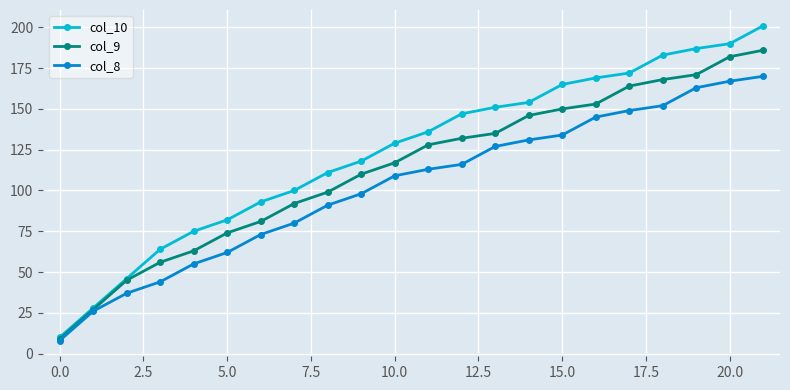

Which series has the largest total across all categories?

col_10